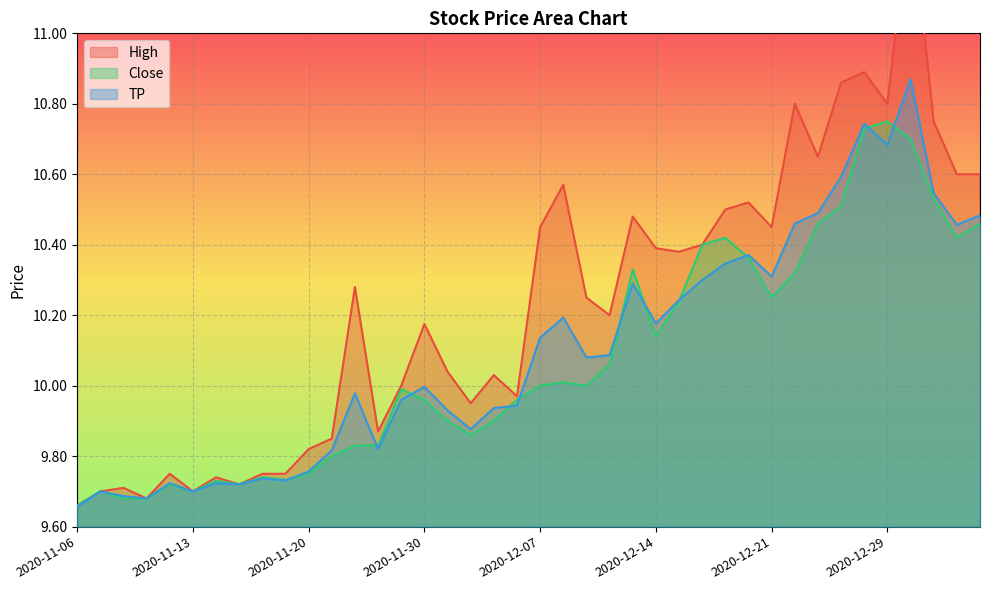

In High, how many points are lower than both neighbors (excluding endpoints)?

11